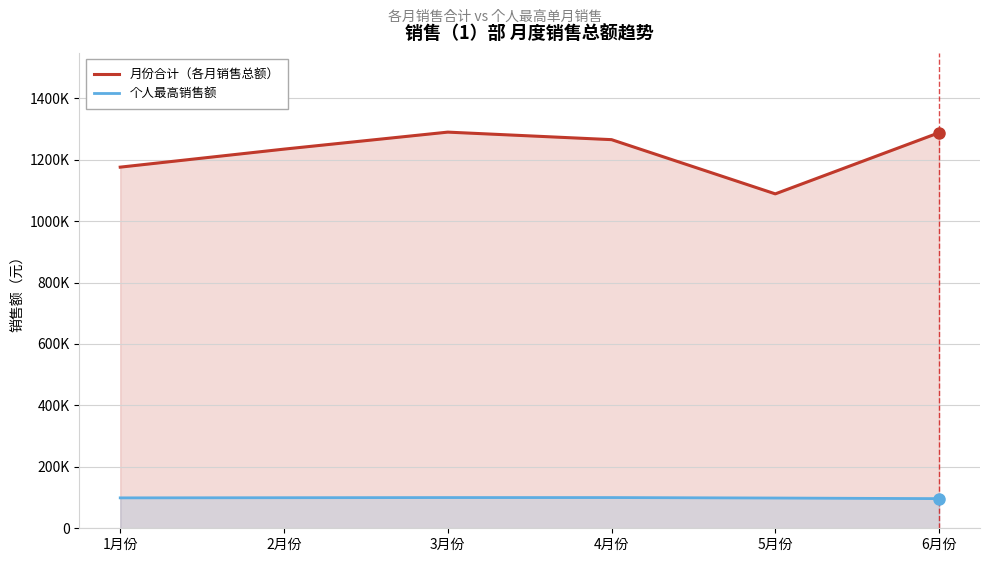

Rank the series at 3月份 from highest to lowest value.

月份合计（各月销售总额）, 个人最高销售额